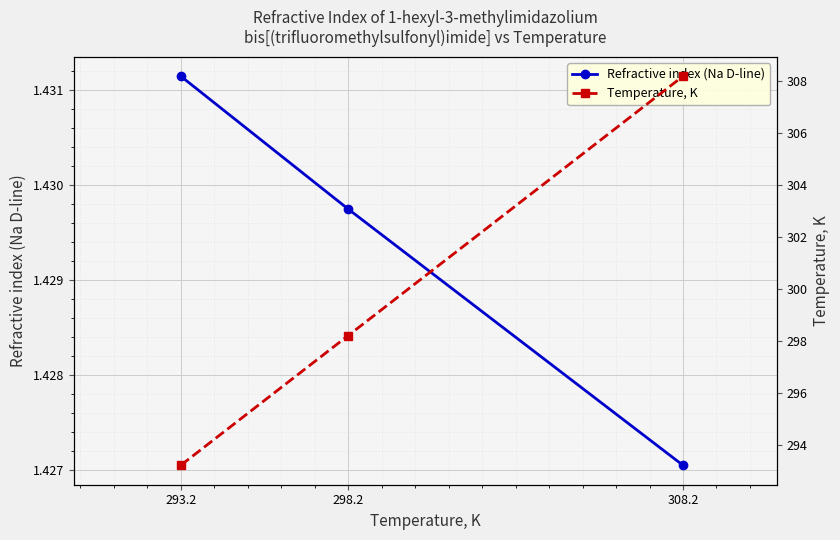

What is the label of the 2nd point from the right?

298.2